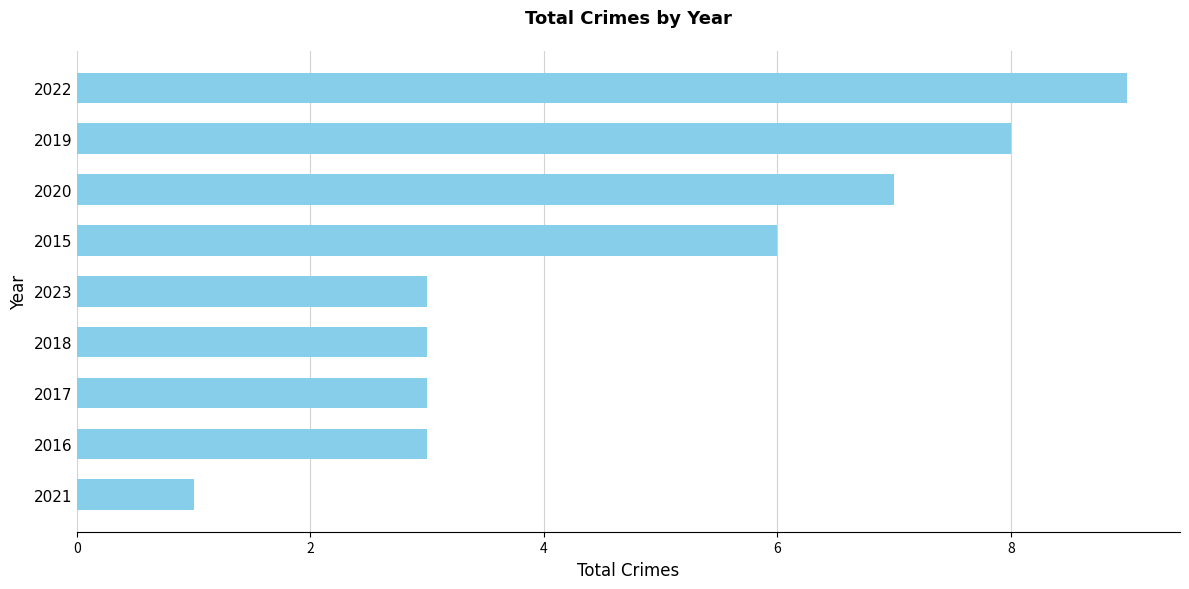

Count the values in the range 3 to 7.

6